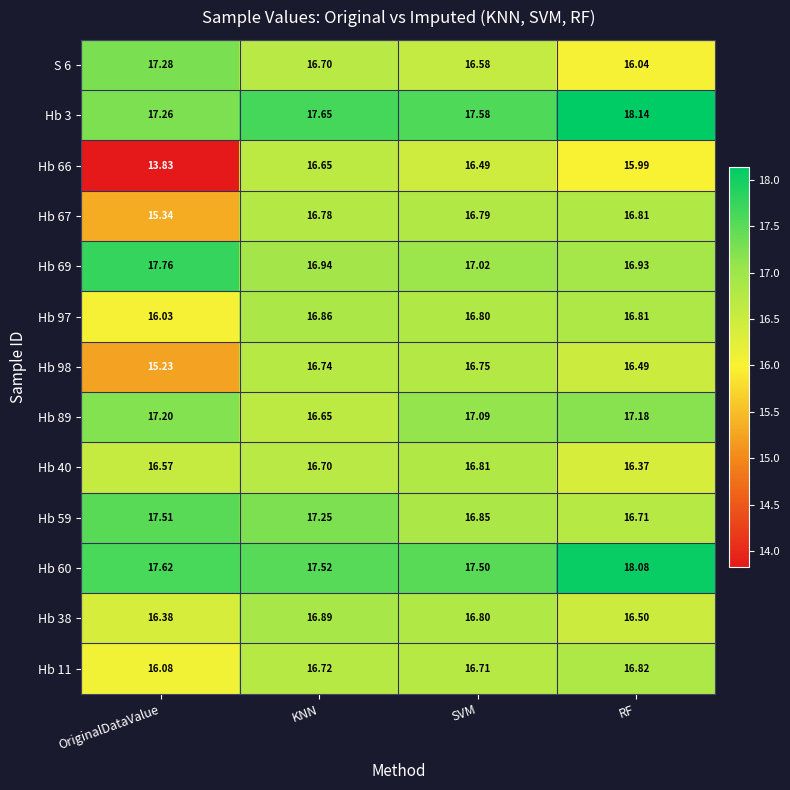

Which series has the widest spread of values?

Hb 66